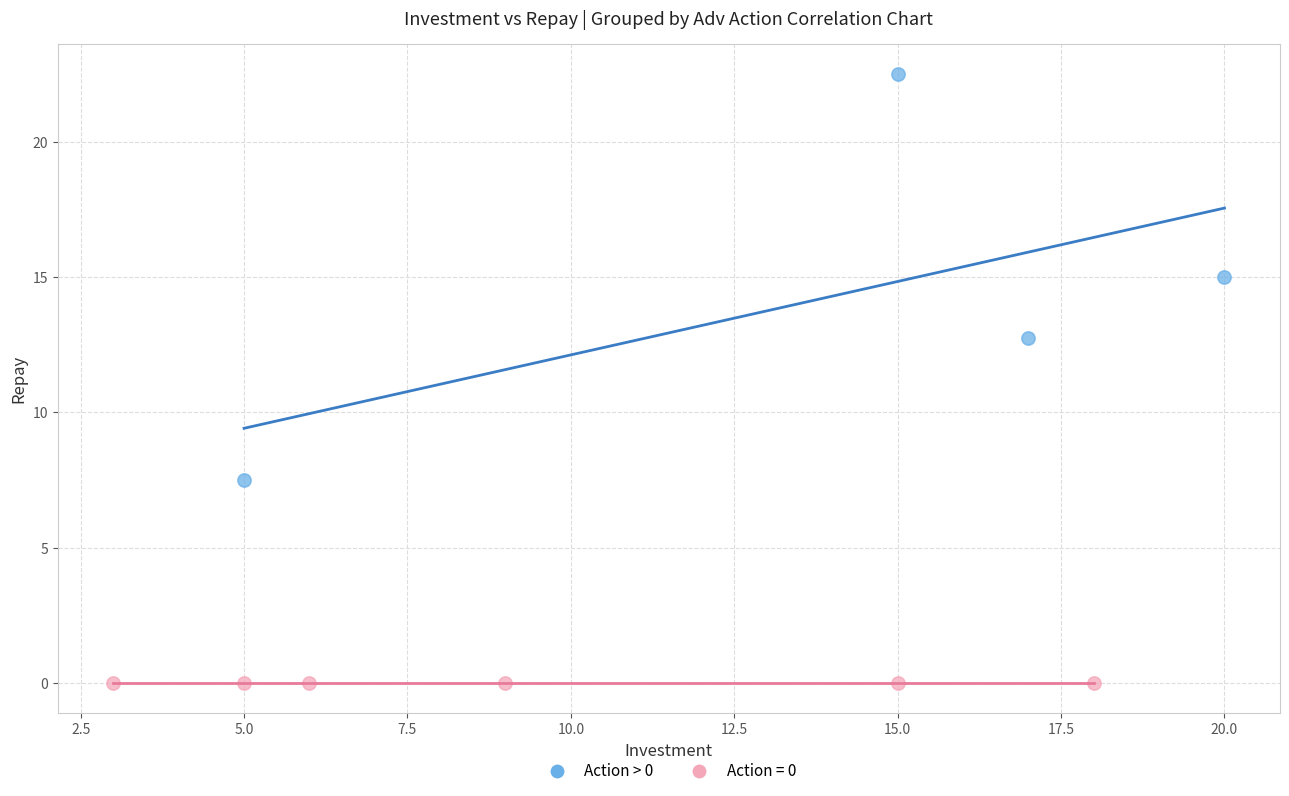

Which series reaches the minimum Y coordinate?

Action = 0